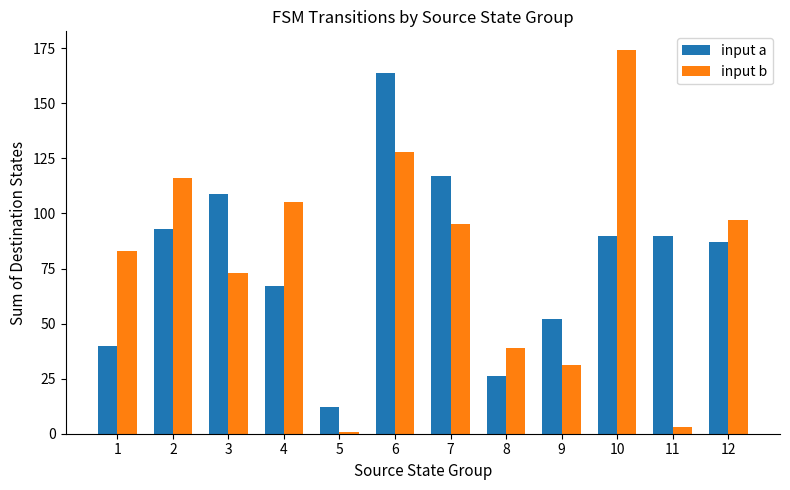

Rank the series by their maximum value, from highest to lowest.

input b, input a